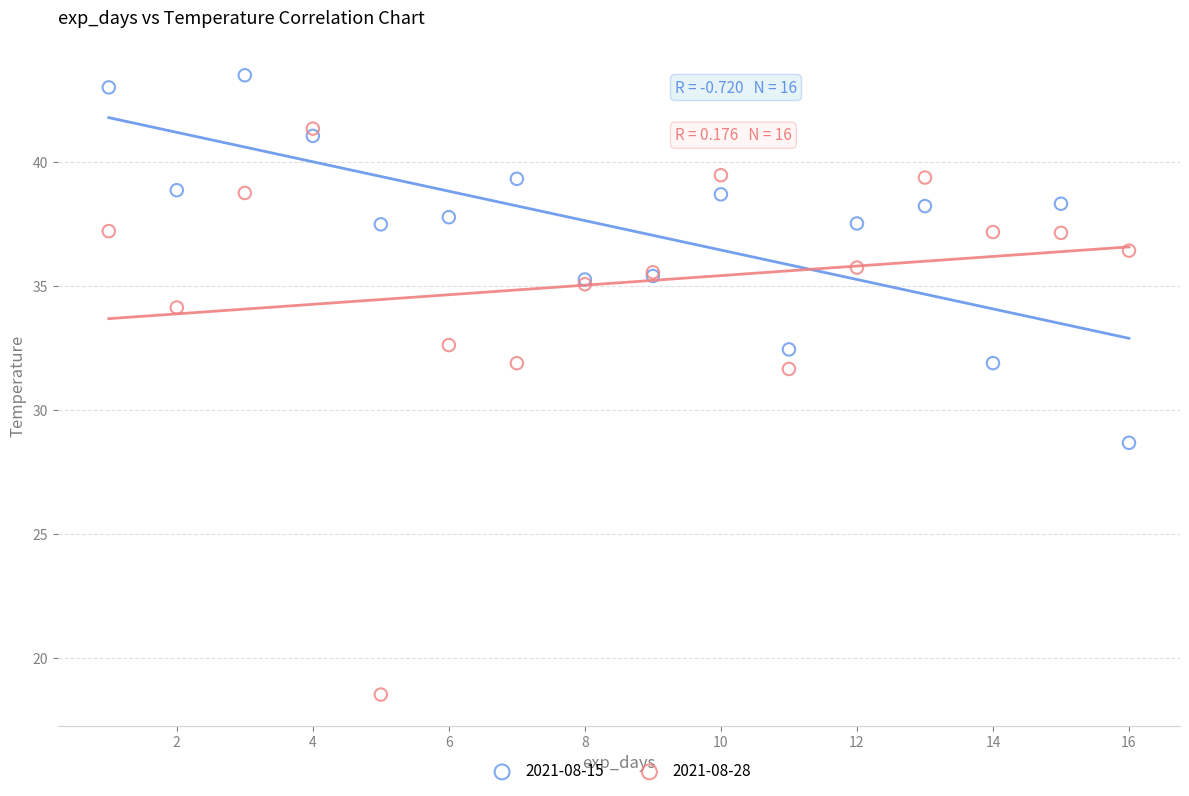

In the 2021-08-28 series, what Y value is closest to 29?

31.7